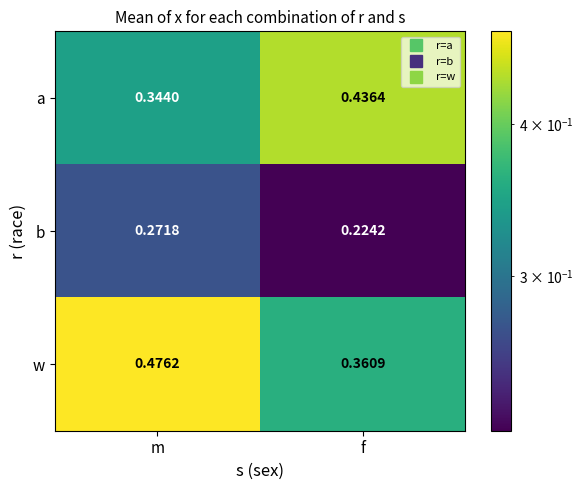

Where is b nearest to the value 0?

f